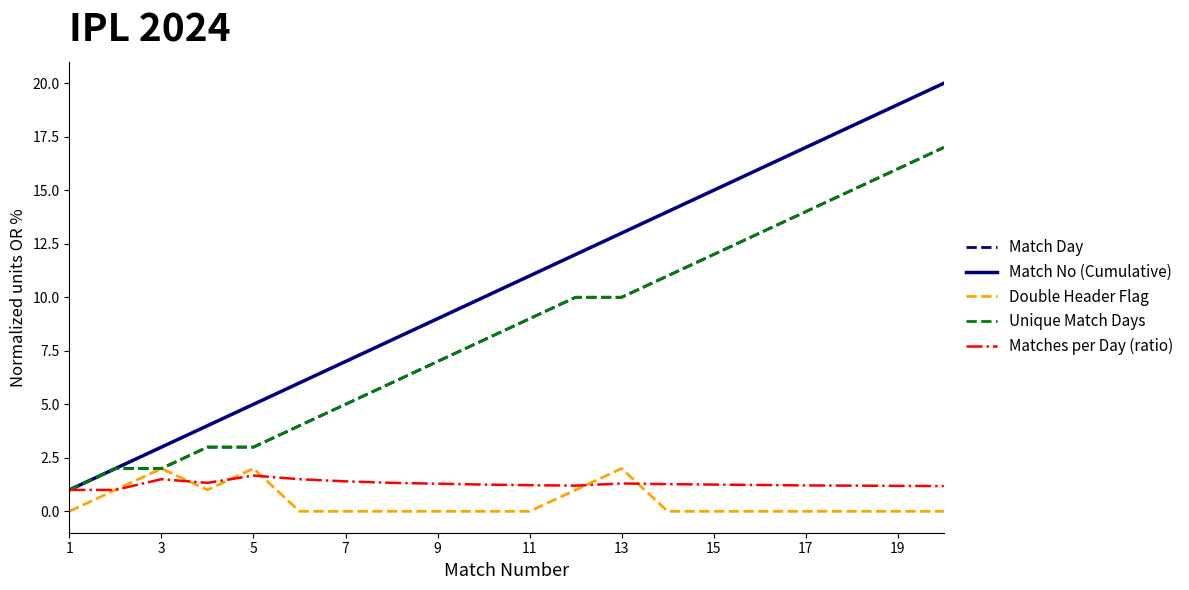

Does the chart have visible grid lines?

No